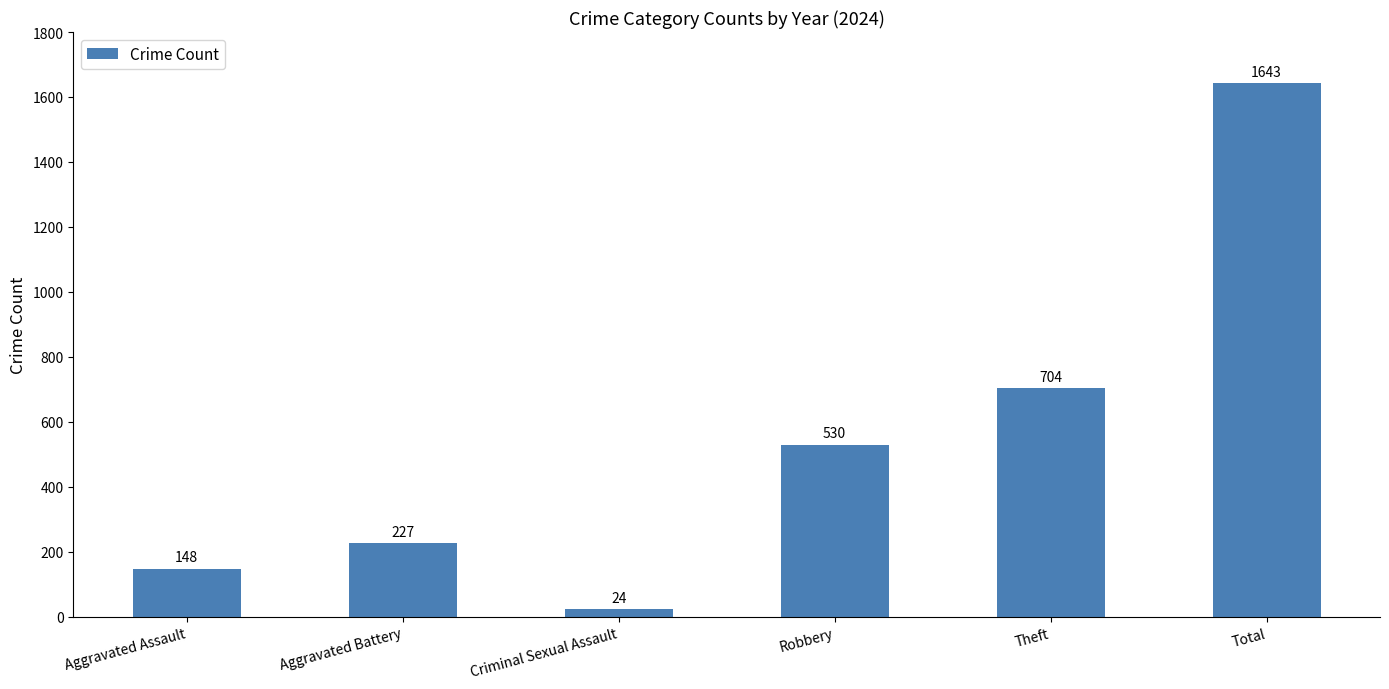

Is it true that the value at Total is 1643?

True